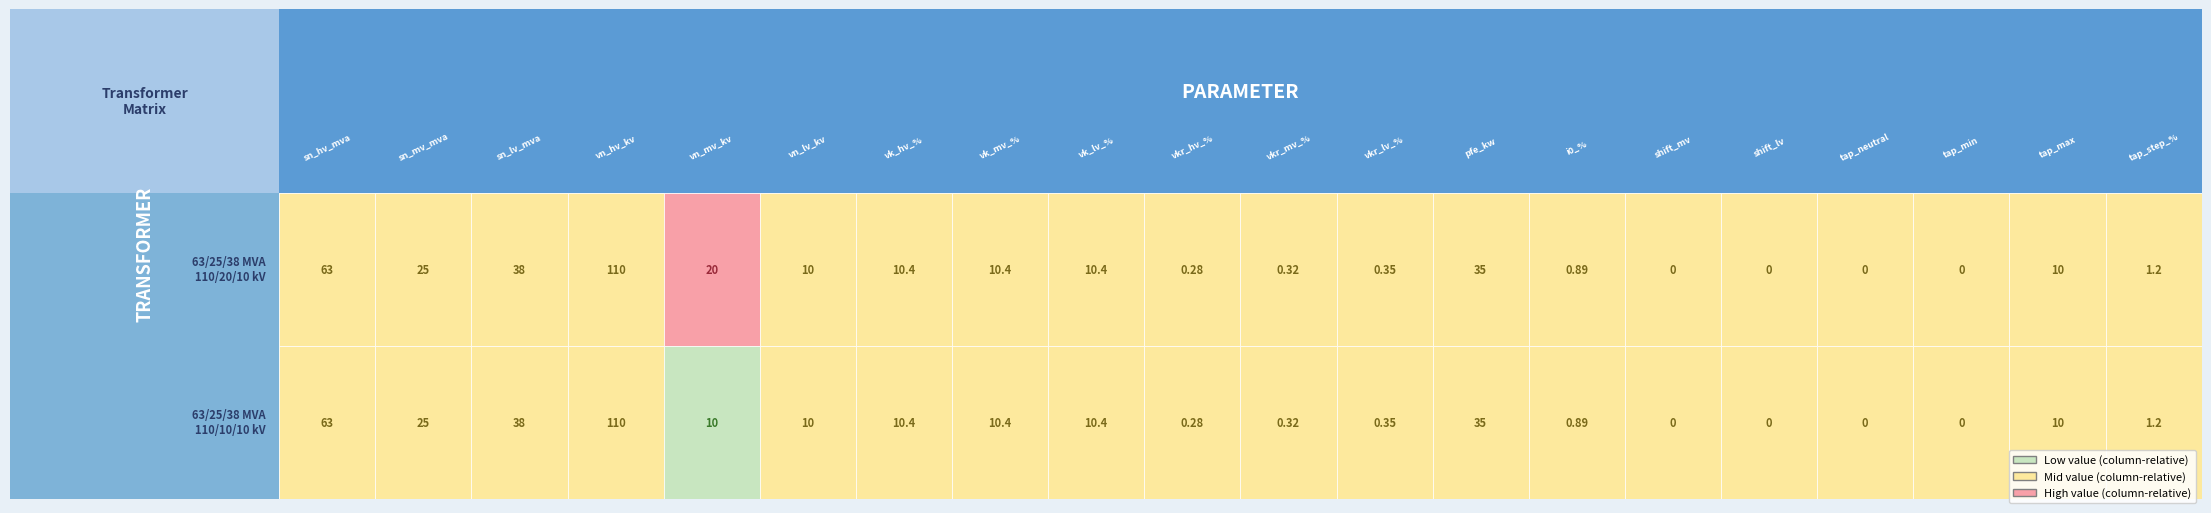

How many data points in 63/25/38 MVA 110/20/10 kV are above 10?

9